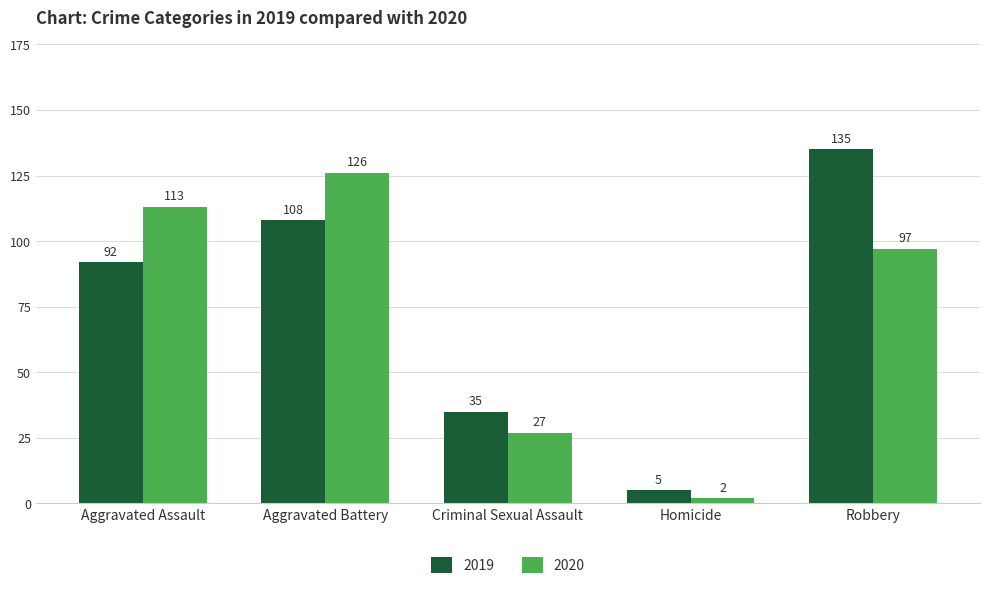

What is the minimum value for 2019?

5